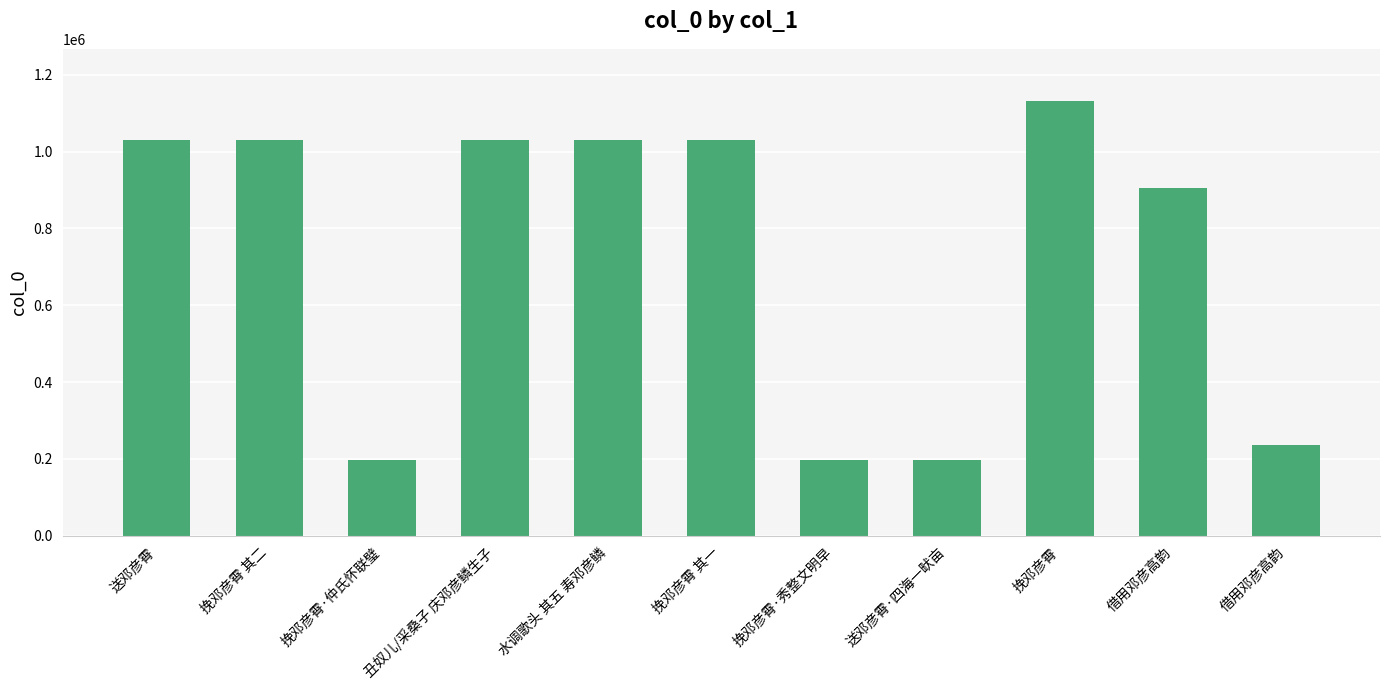

Between 送邓彦霄·四海一畎亩 and 挽邓彦霄, which is larger?

挽邓彦霄